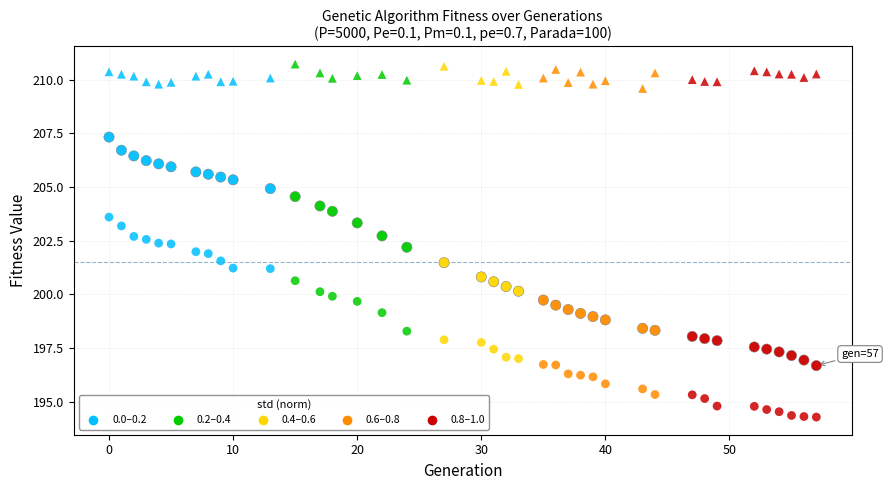

Count the number of points in this scatter plot.

117